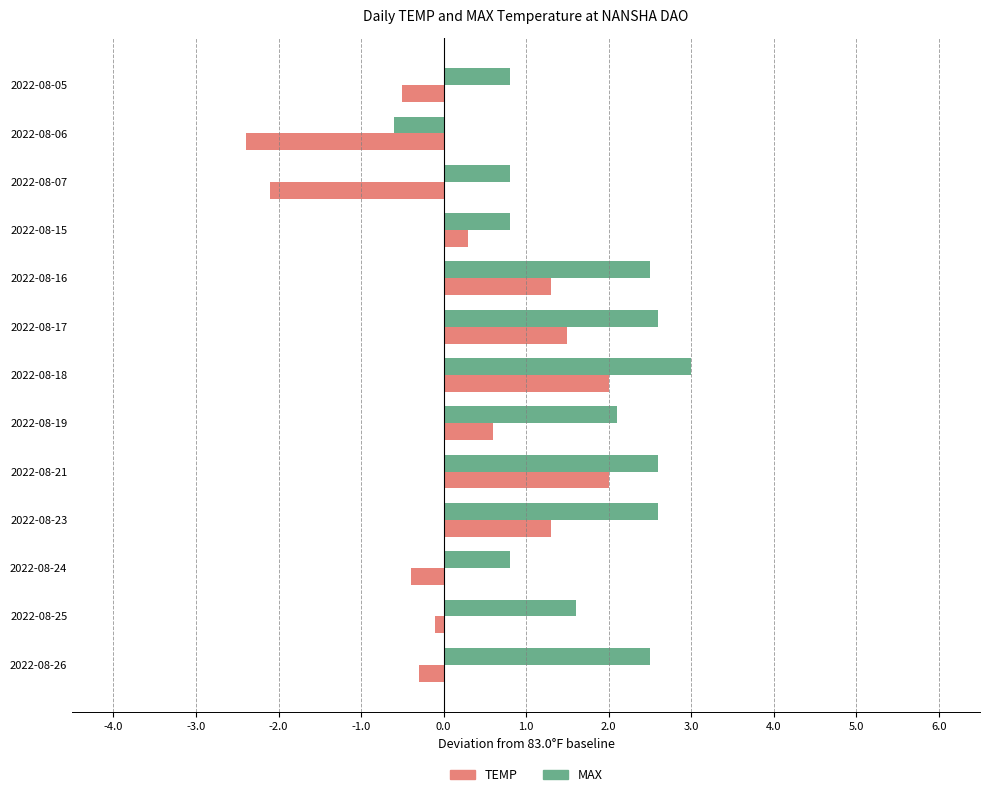

Which series has the largest range (max minus min)?

TEMP